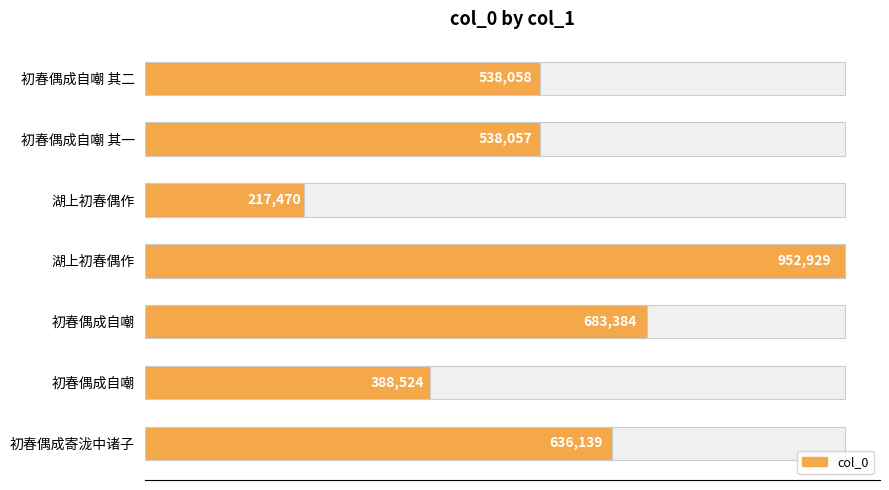

What is the greatest value displayed?

952929